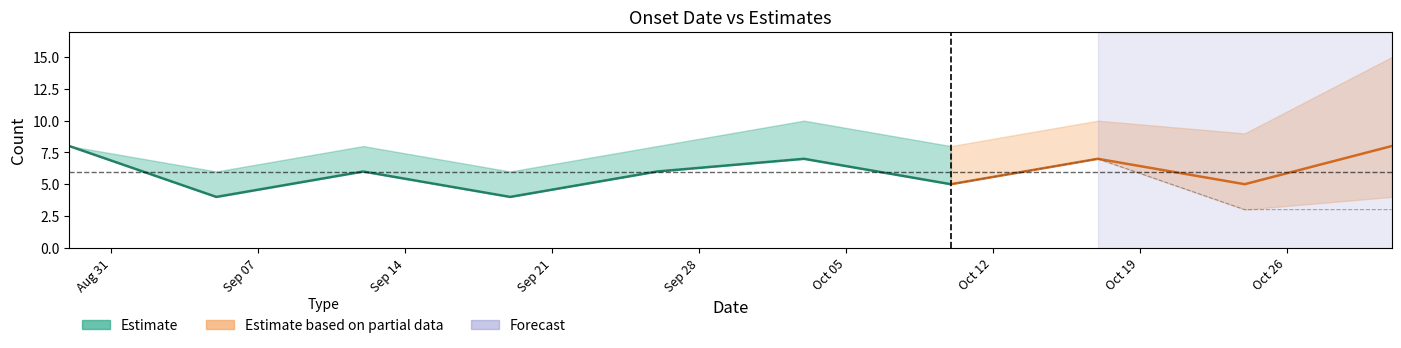

The chart shows a value of 9 at Oct 05. True or false?

False